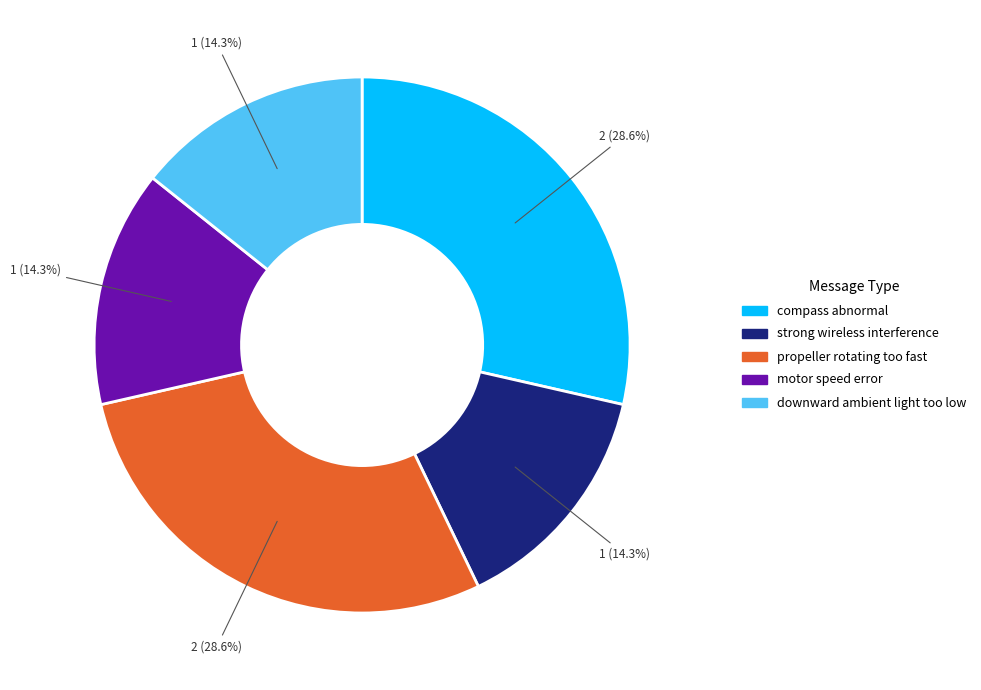

The downward ambient light too low slice represents 22% of the pie. True or false?

False